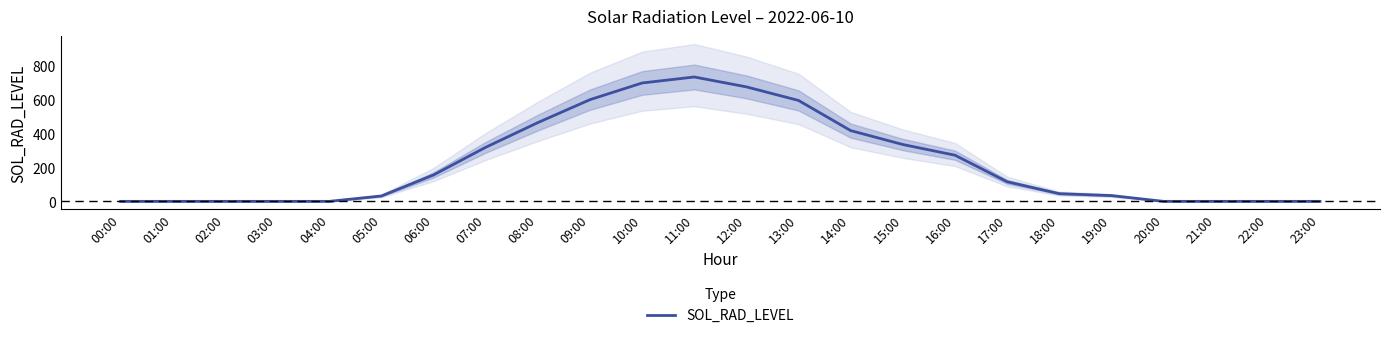

What is the ratio of the value at 06:00 to the value at 12:00?

0.2